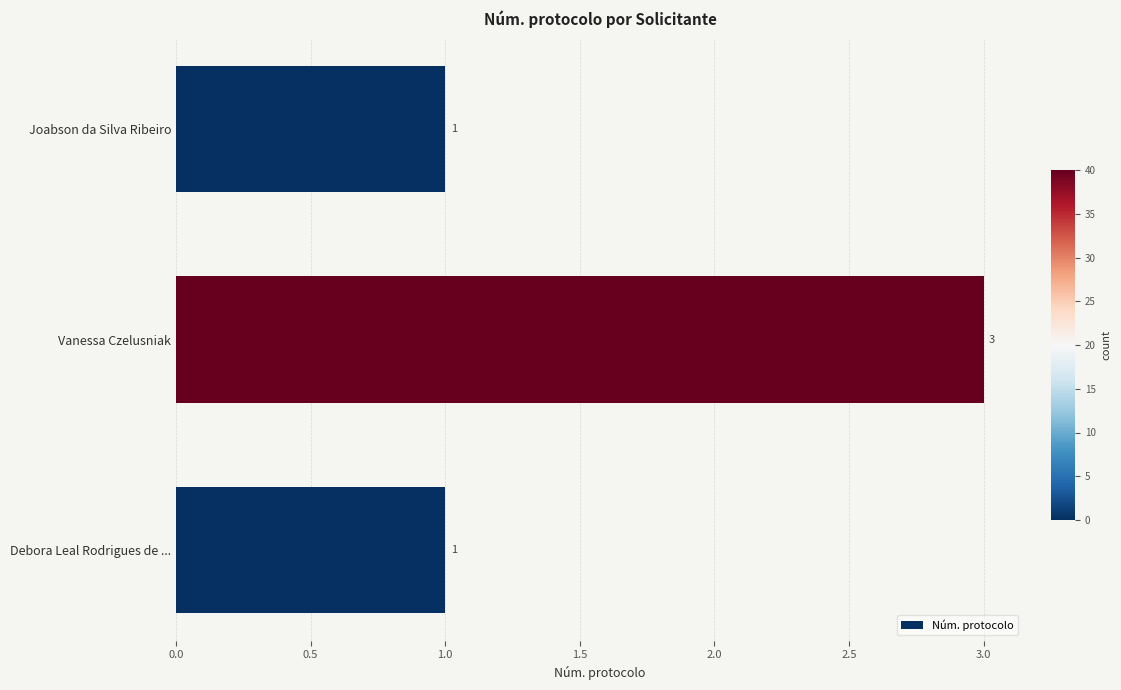

What is the difference between the maximum and minimum values?

2